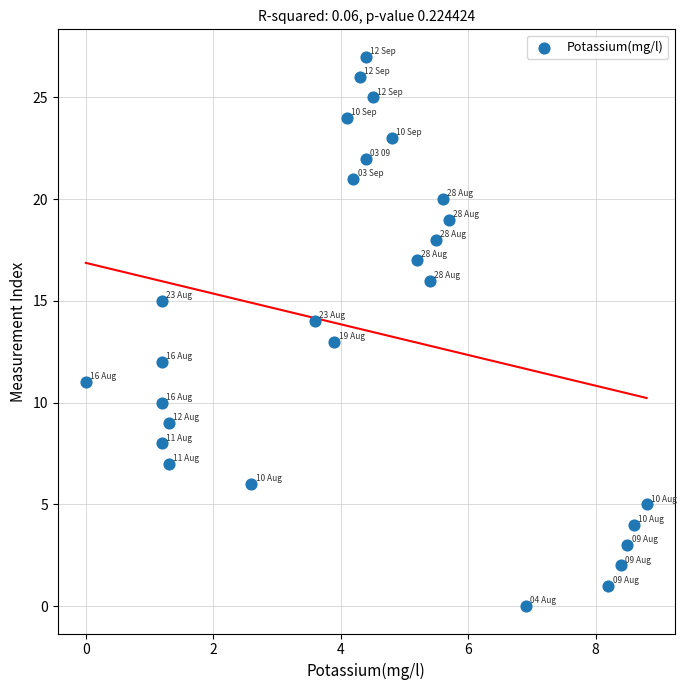

What is the range of Y values (max minus min)?

27